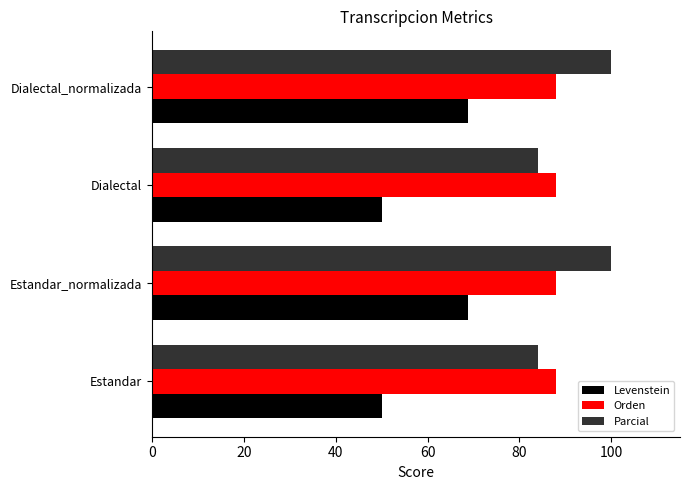

The Parcial series shows 100.0 at Estandar_normalizada. True or false?

True